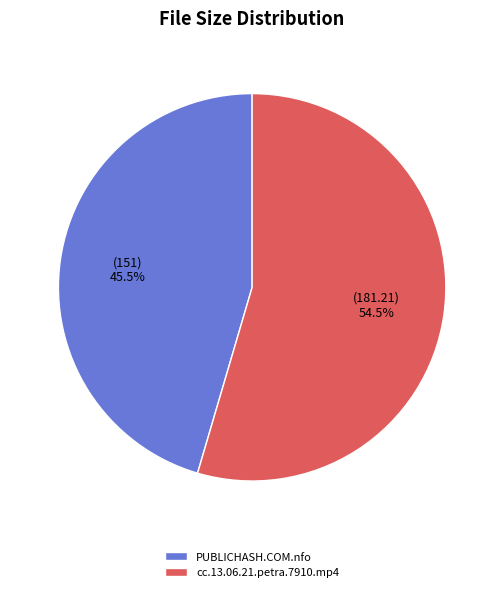

How much of the chart is everything except cc.13.06.21.petra.7910.mp4?

45.5%